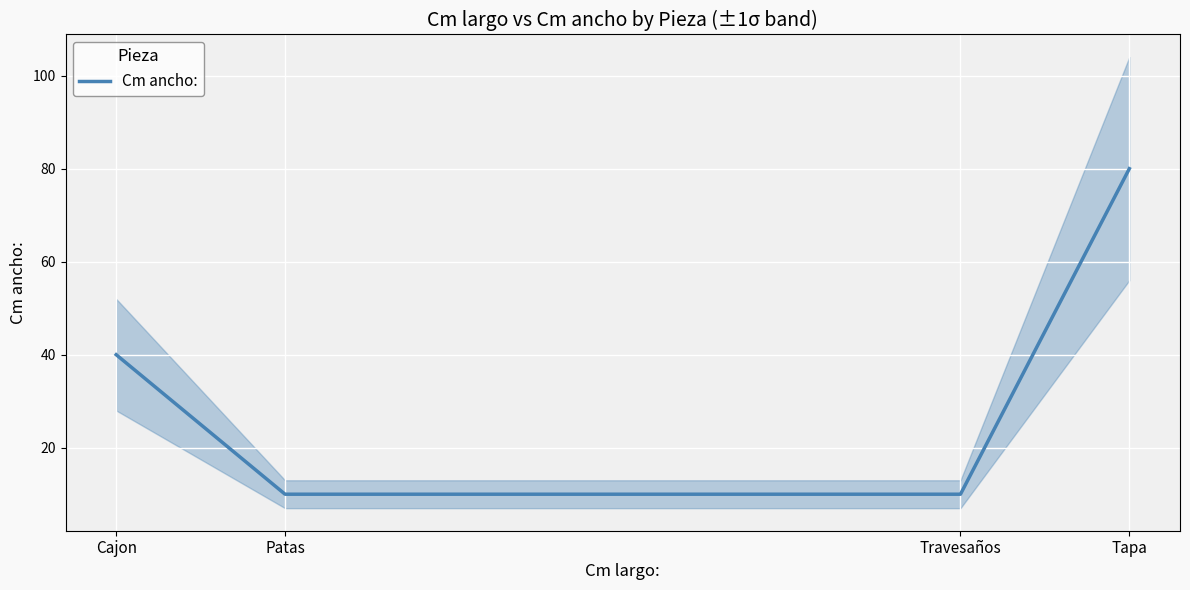

Where is the data nearest to the value 45?

Cajon